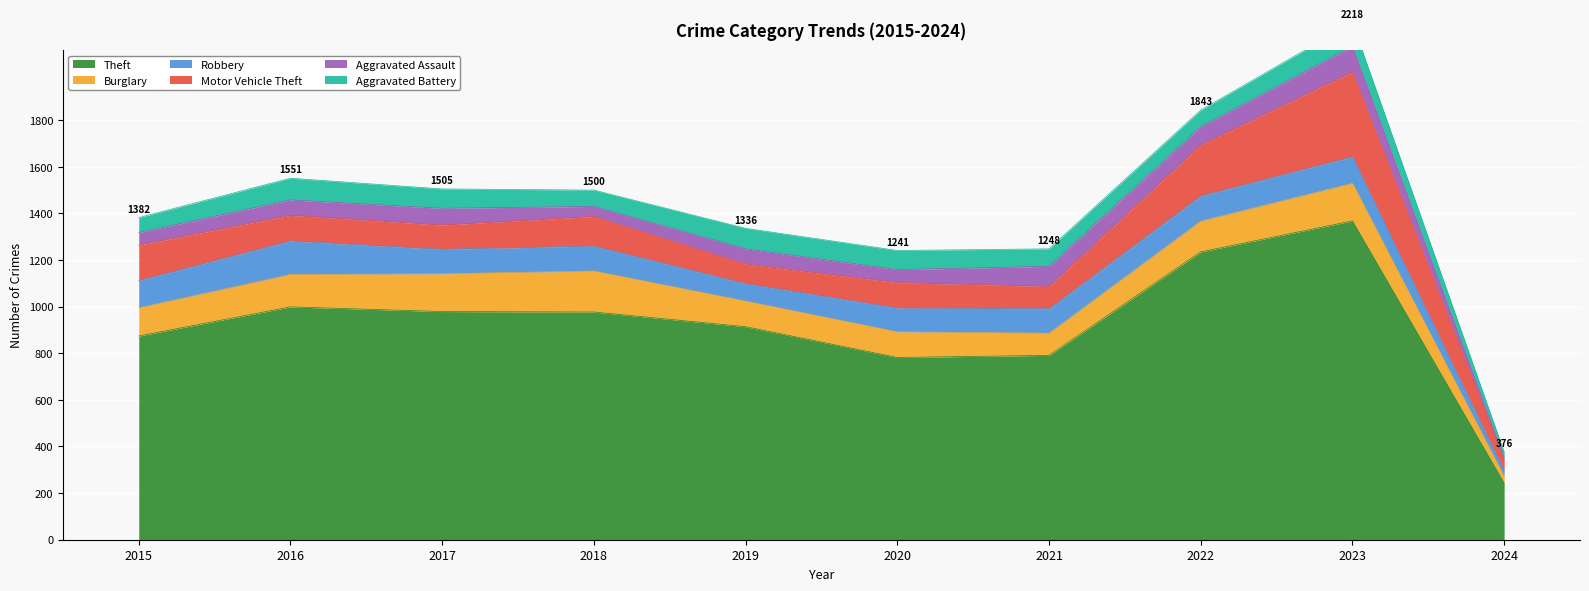

What is the spread (max minus min) of values at 2018?

934